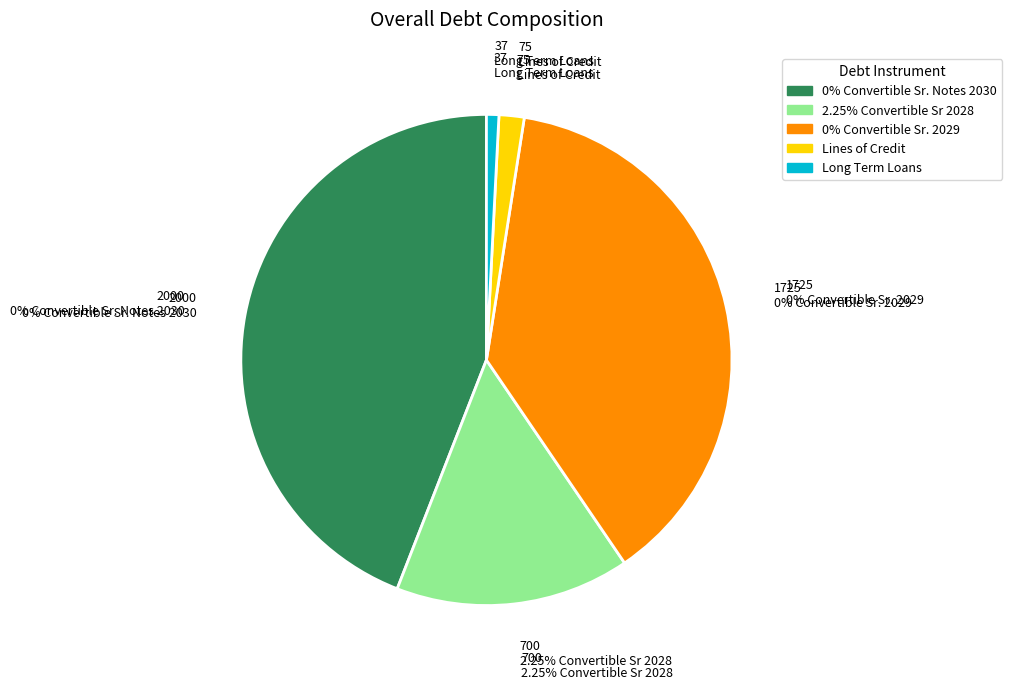

Does Long Term Loans account for over 50% of the chart?

No